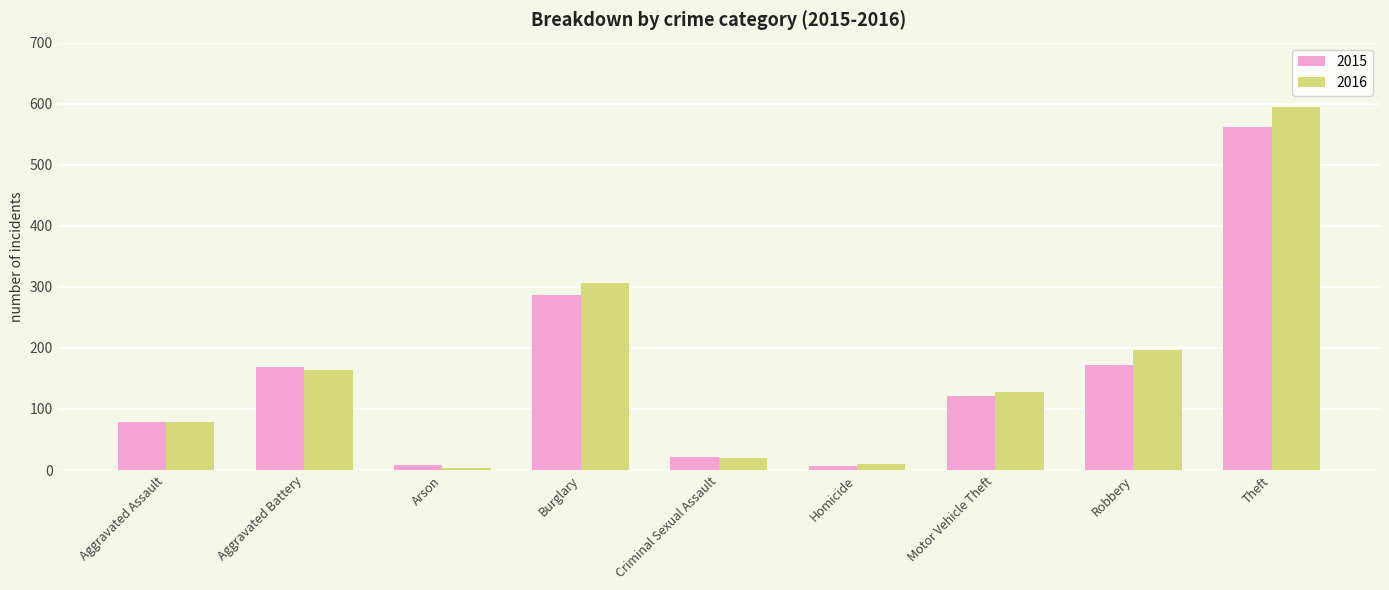

At which category is the sum across all series the highest?

Theft